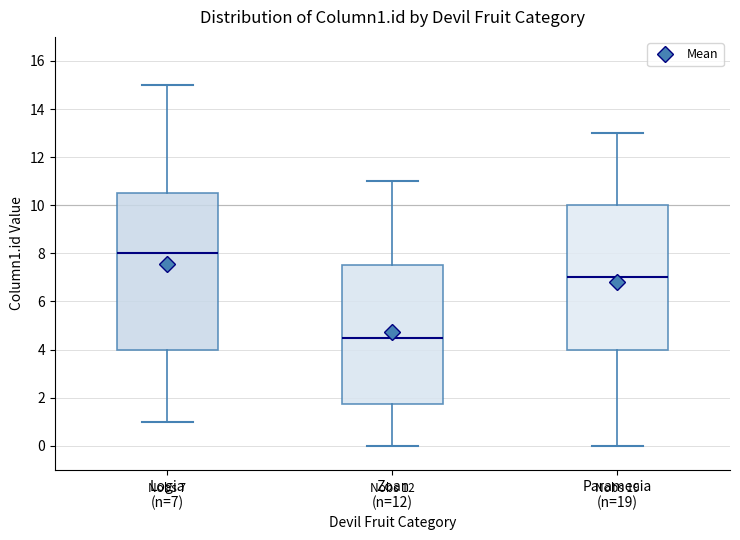

Which box's median line is the highest?

Logia (n=7)